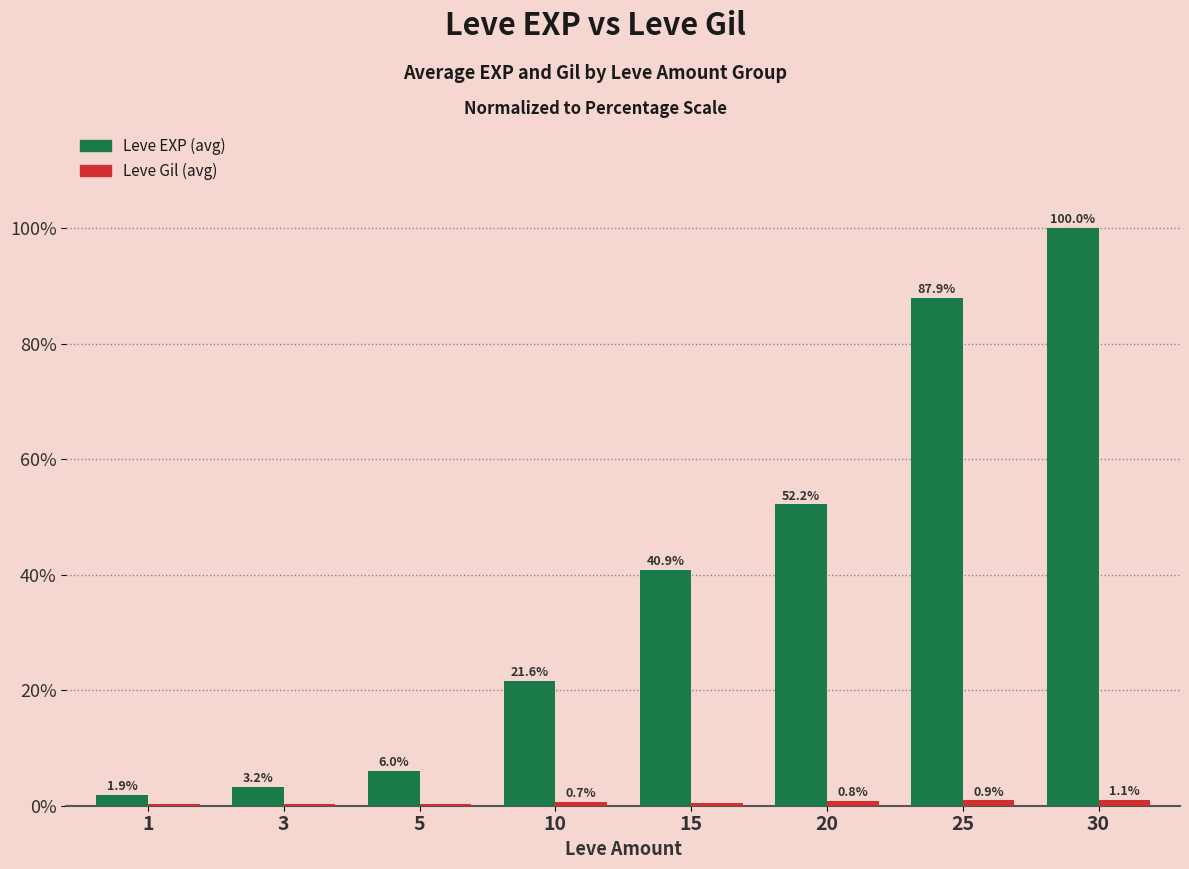

What is the greatest value displayed?

100.0